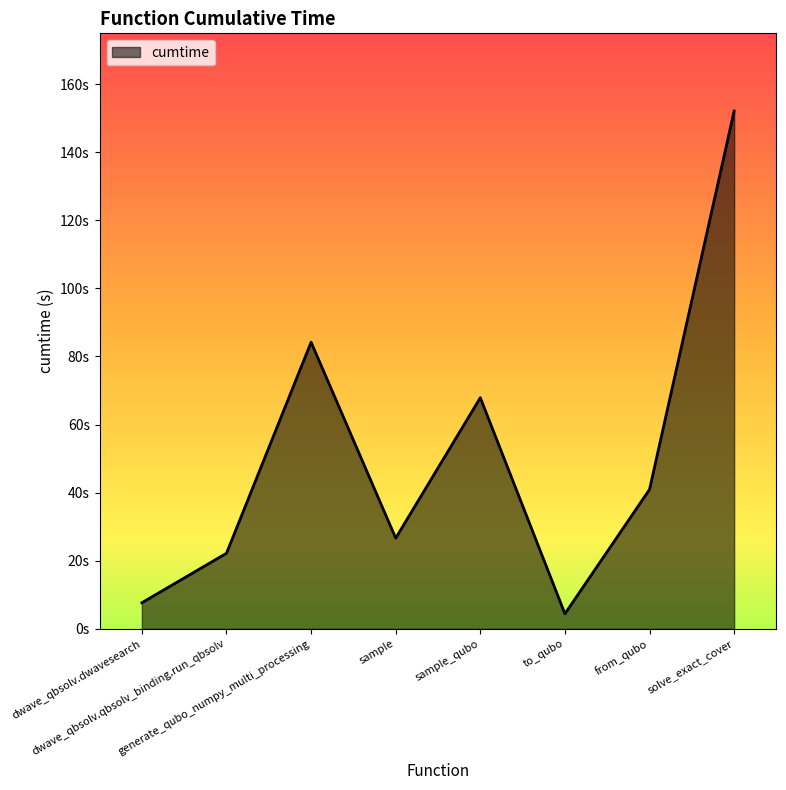

At which category does the chart reach its peak across all series?

solve_exact_cover